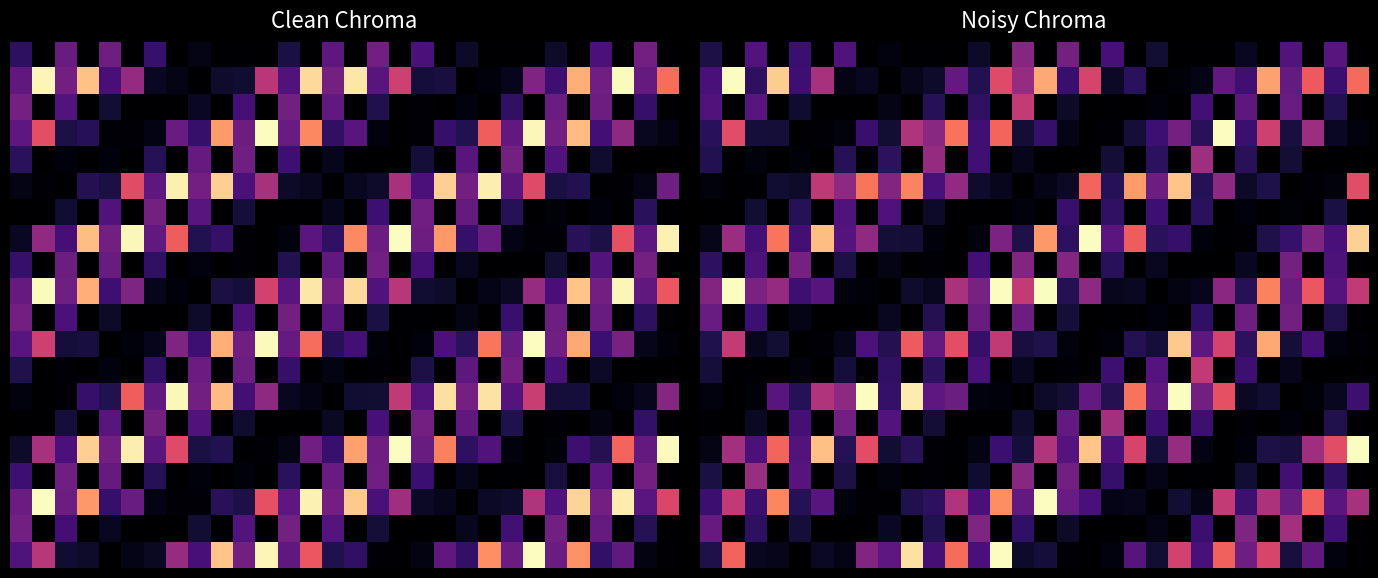

What is the spread (max minus min) of values at 12?

0.4